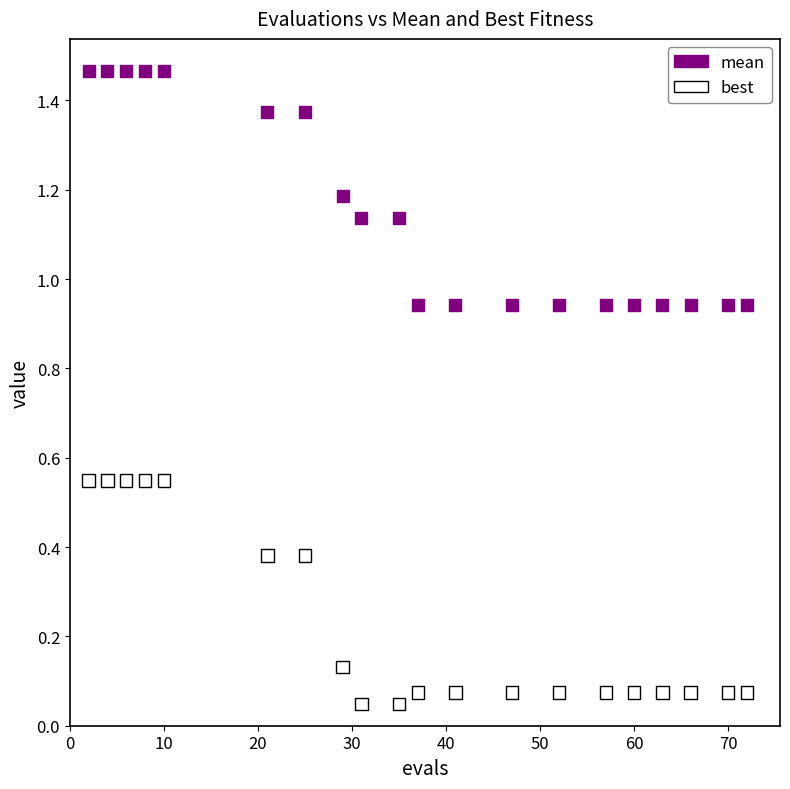

What are all the series names shown in the legend?

mean, best